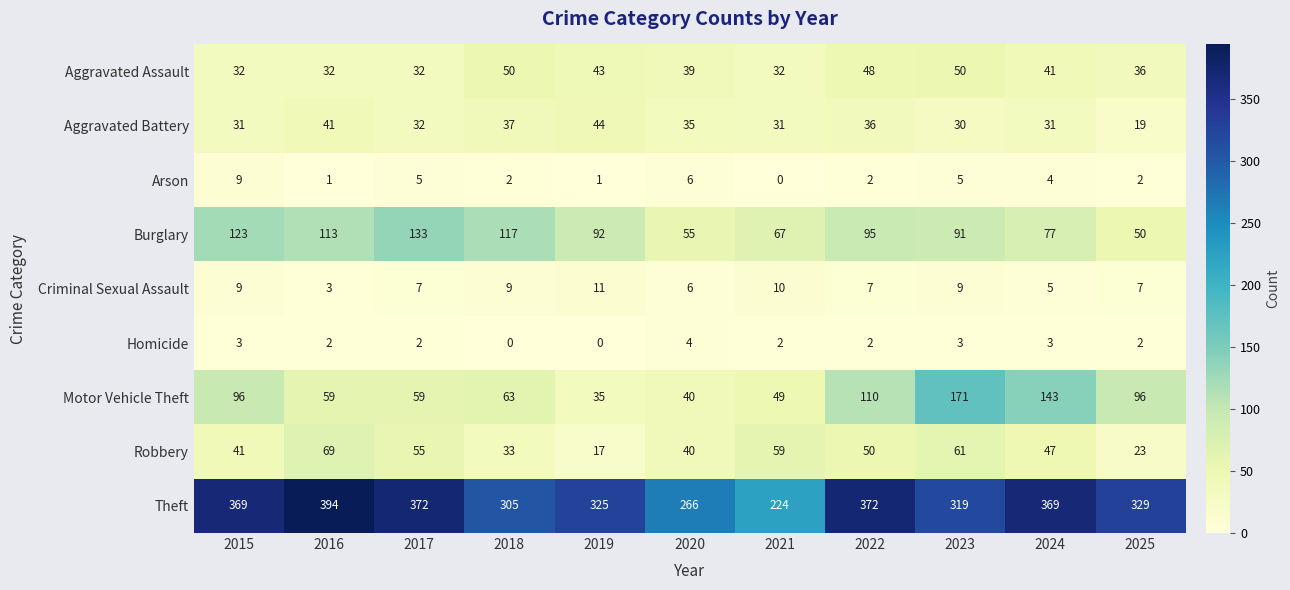

How many data points in Criminal Sexual Assault are less than 7?

3